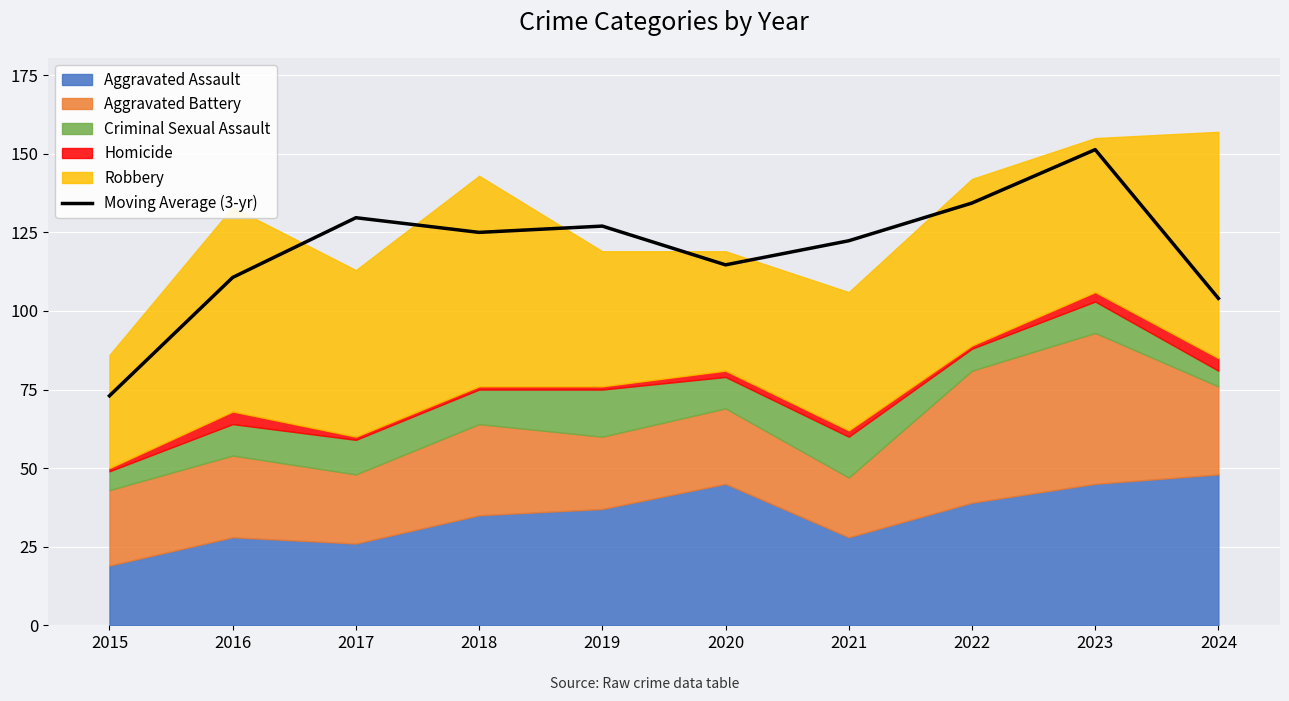

Where is the first local maximum?

2017